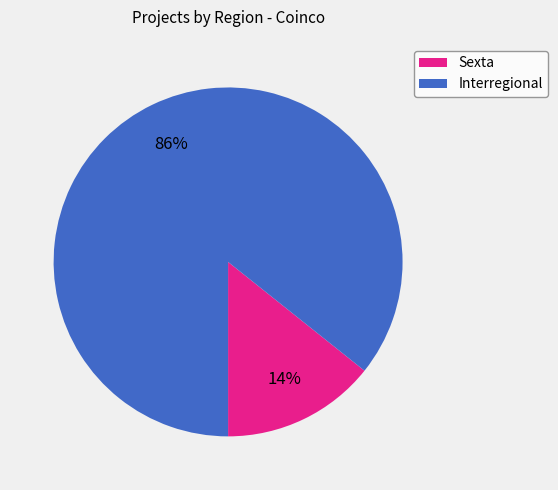

To the nearest percent, what portion does Interregional represent?

86%